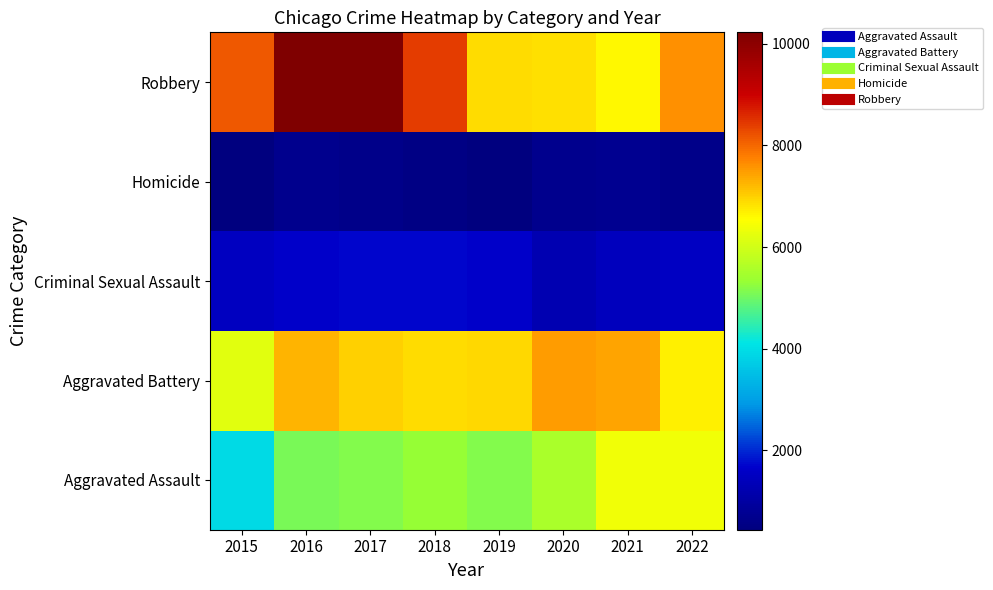

At which category is the sum across all series the highest?

2016